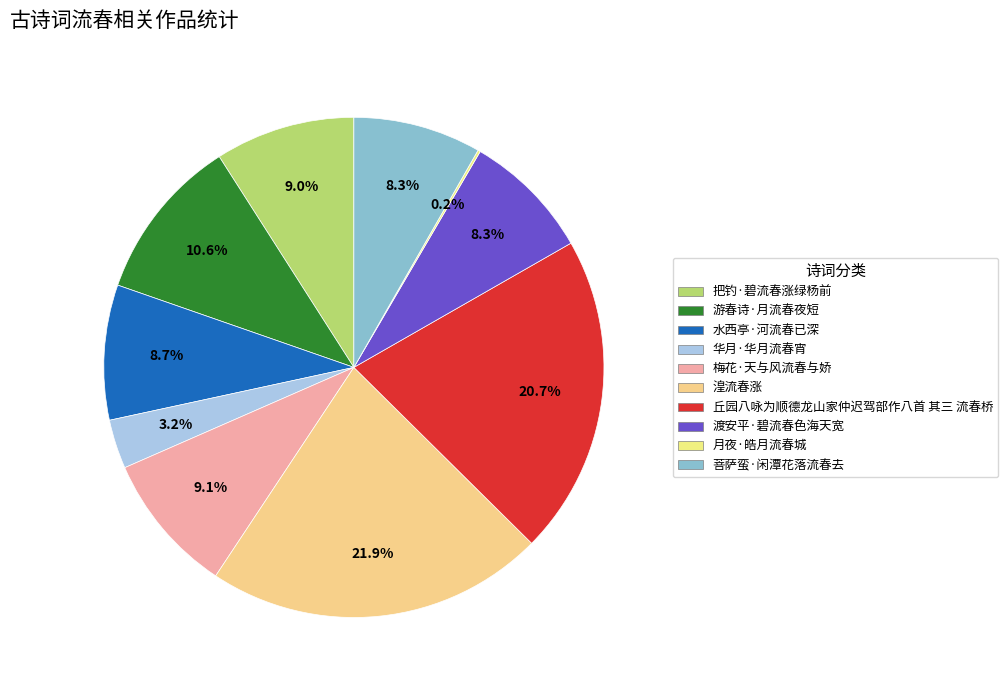

Combined, what portion of the pie is 渡安平·碧流春色海天宽 and 梅花·天与风流春与娇?

17.4%